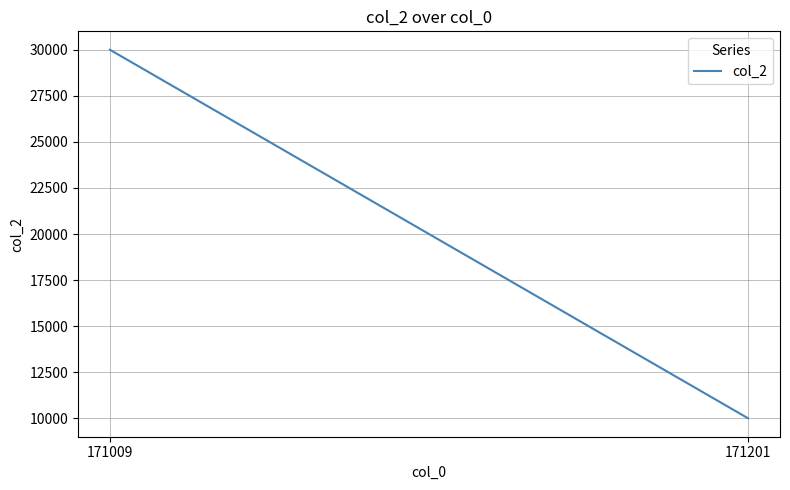

What is the minimum value shown in the chart?

10000